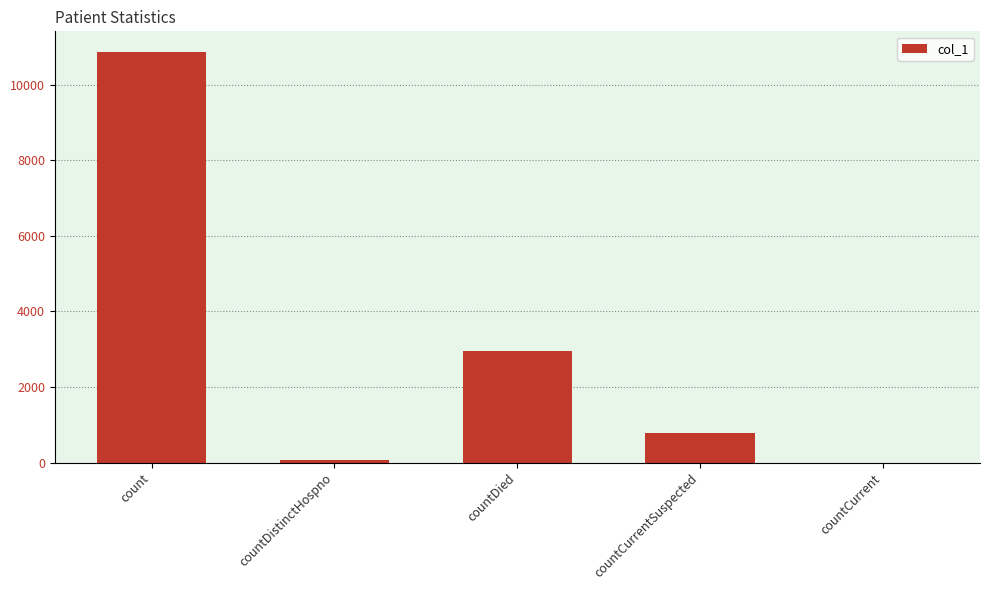

Reading right to left, extract all data points from this chart.

0	775	2945	77	10872